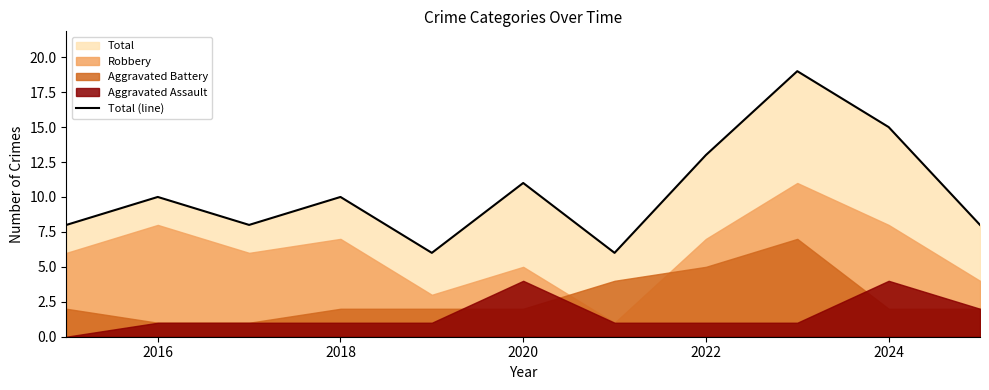

True or false: Total (line) has a value of 10 at 2016.

True